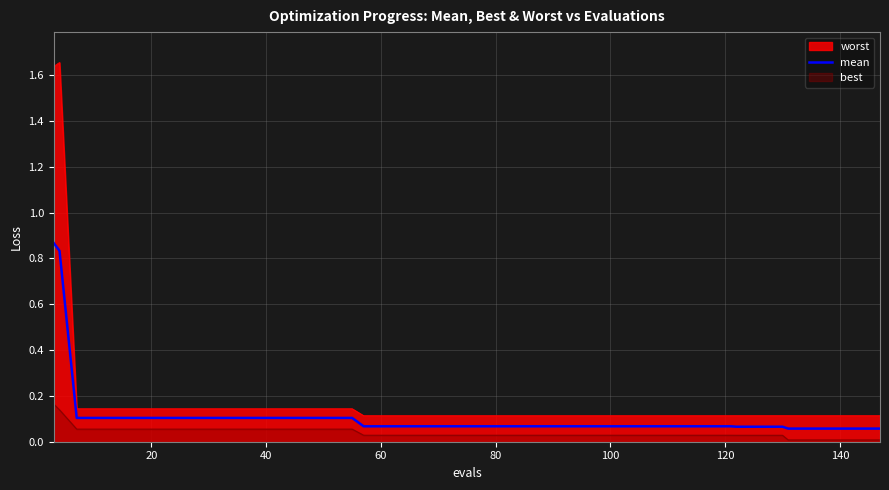

How many lines are shown in the chart?

3